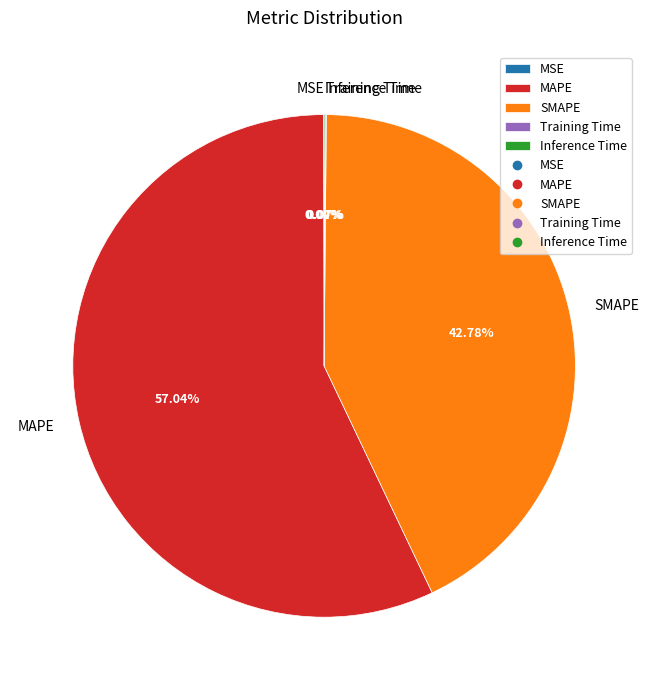

Between SMAPE and MAPE, which is larger?

MAPE